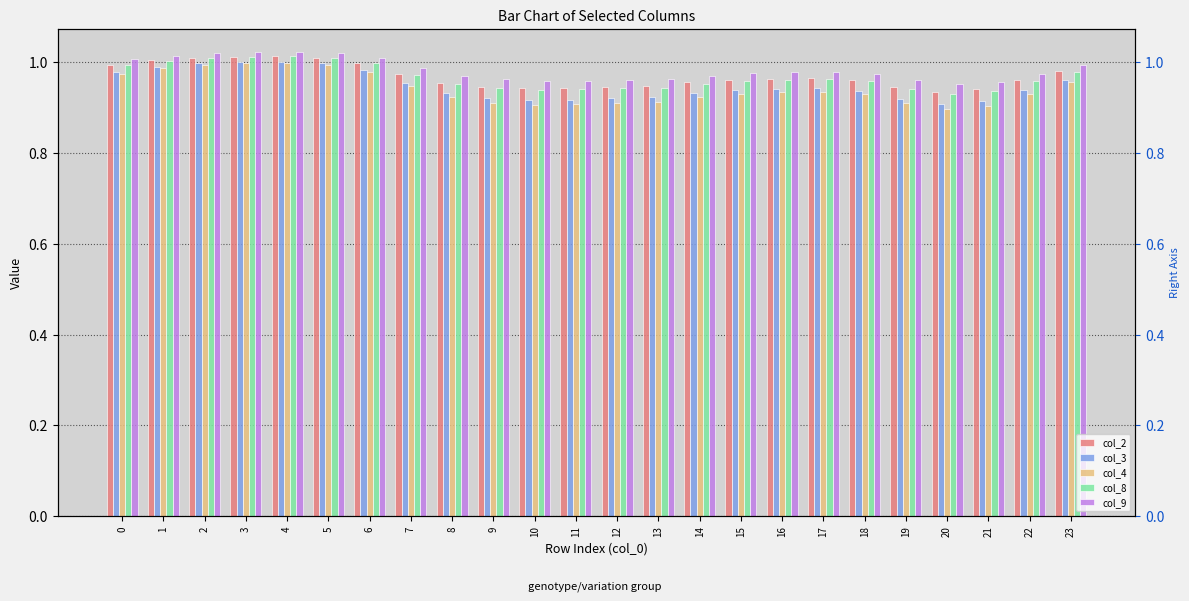

What is the difference between the maximum and minimum values in the col_3 series?

0.1